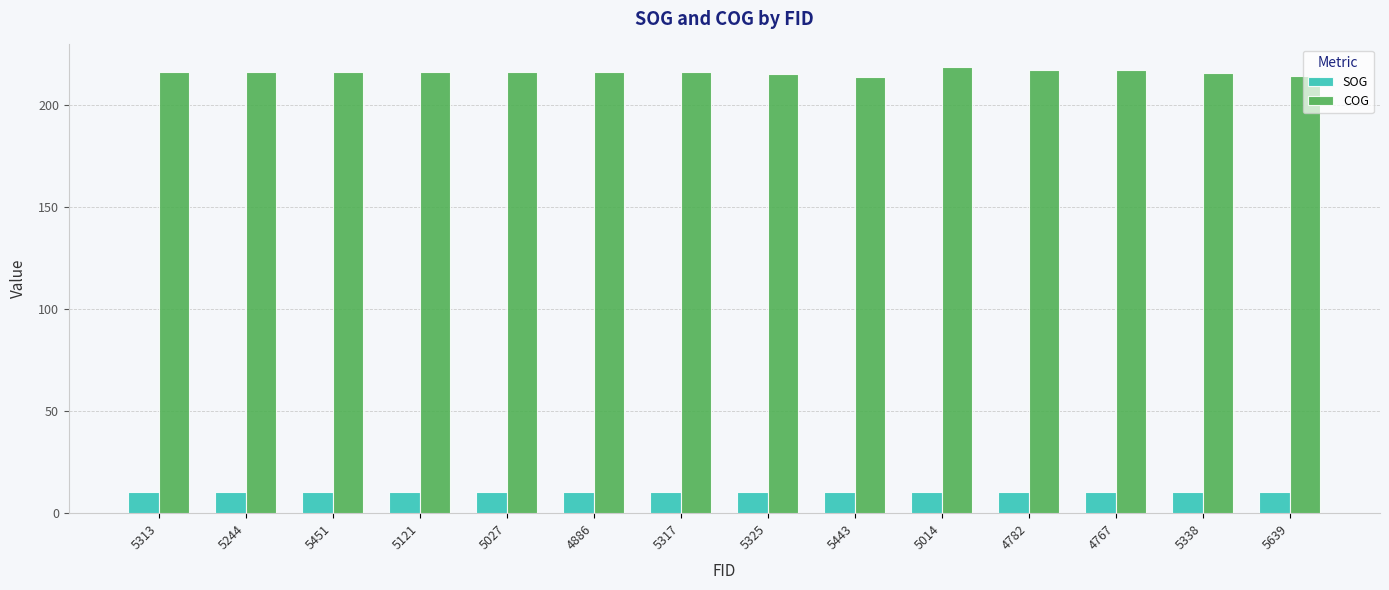

What is the lowest value of the SOG series?

10.3